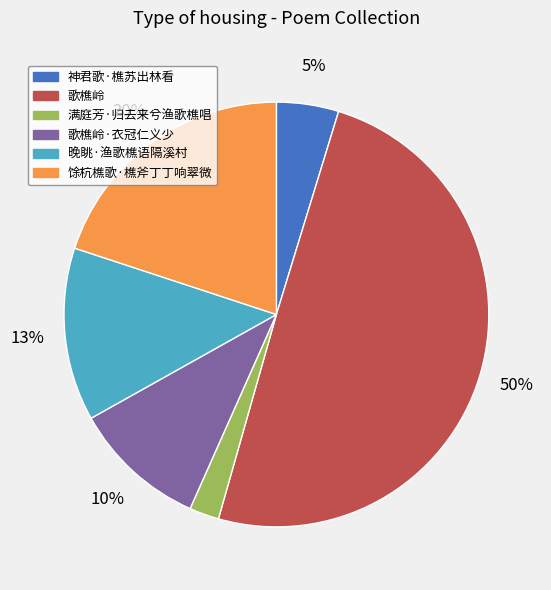

To the nearest percent, what is the average slice percentage?

17%